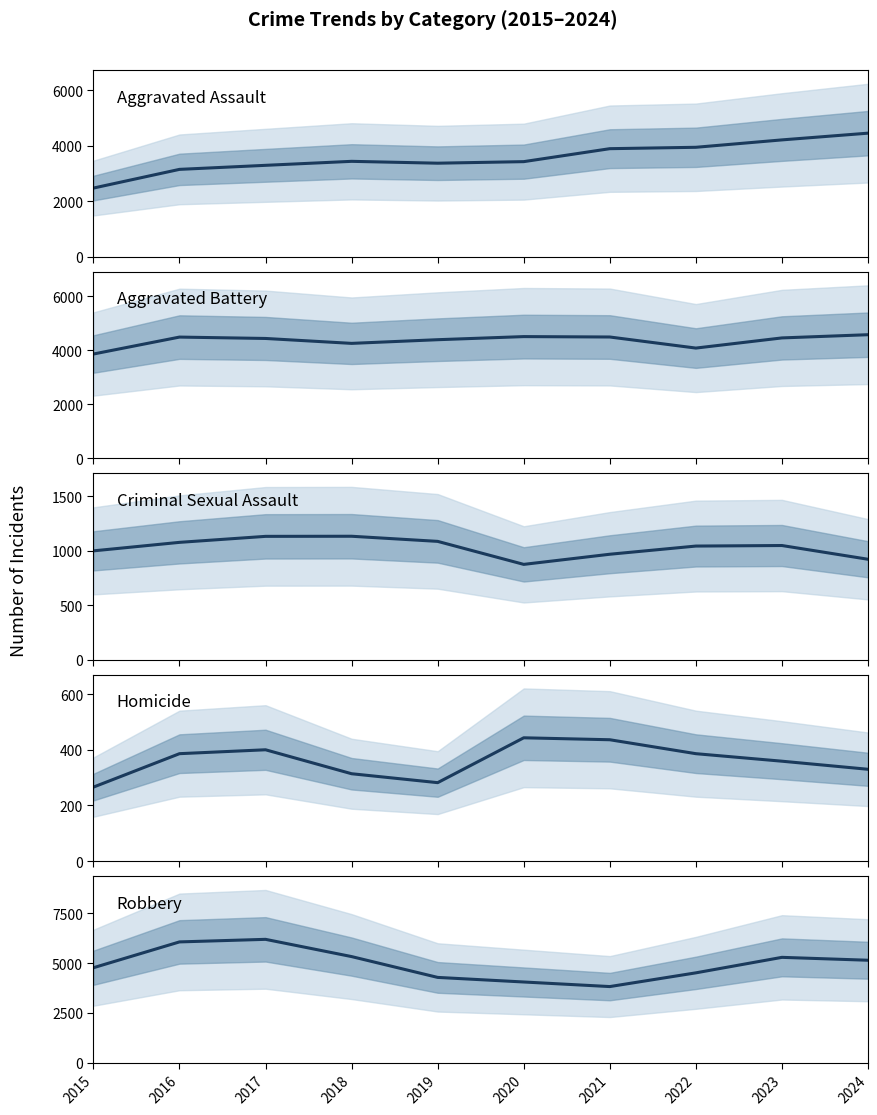

The value of Homicide at 2020 is 658. True or false?

False